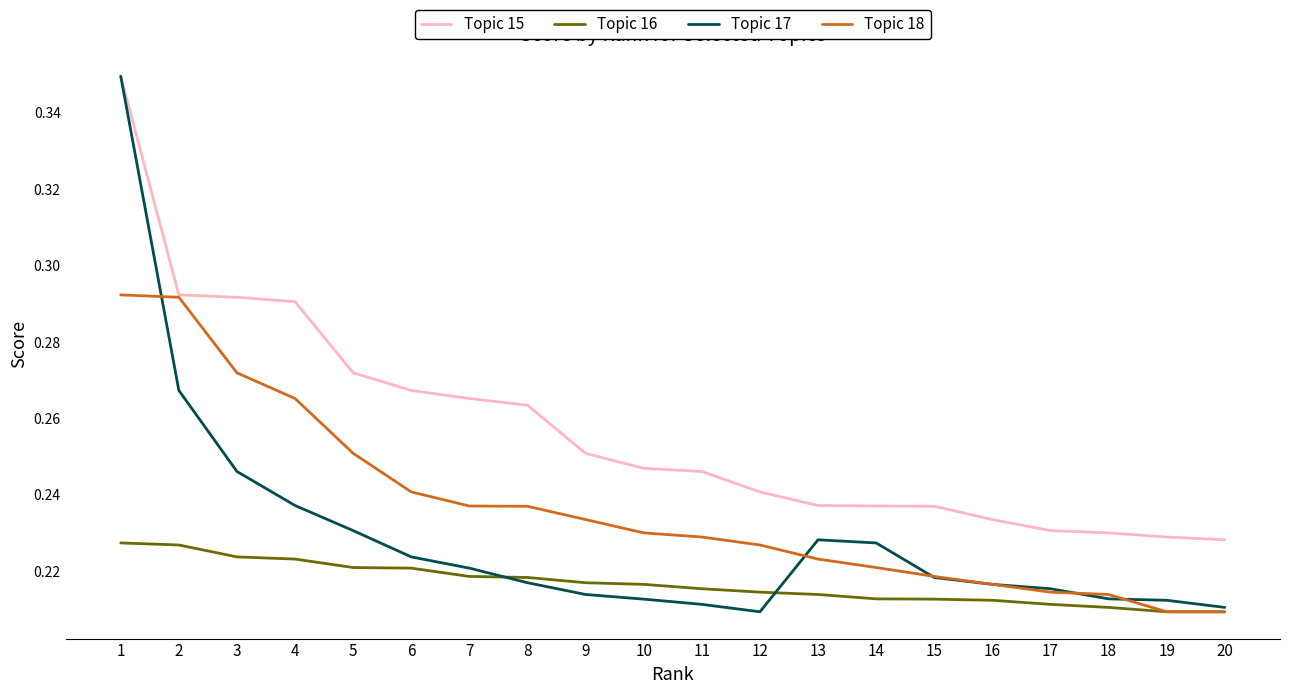

Which series has the largest total across all categories?

Topic 15